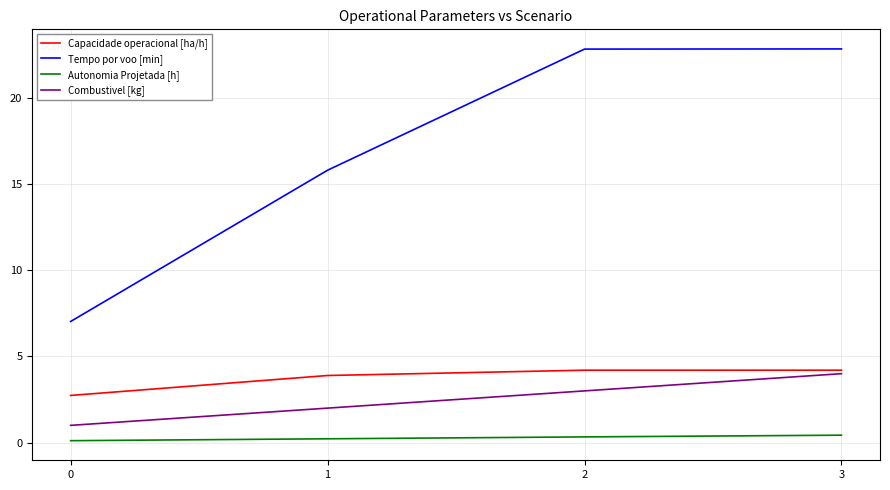

Rank the series by their maximum value, from highest to lowest.

Tempo por voo [min], Capacidade operacional [ha/h], Combustivel [kg], Autonomia Projetada [h]